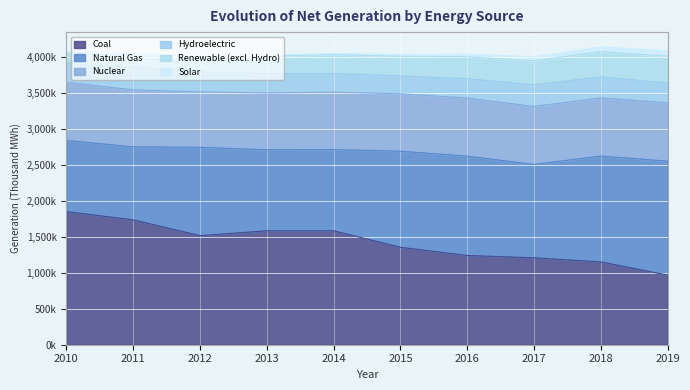

Which series has the largest total across all categories?

Coal